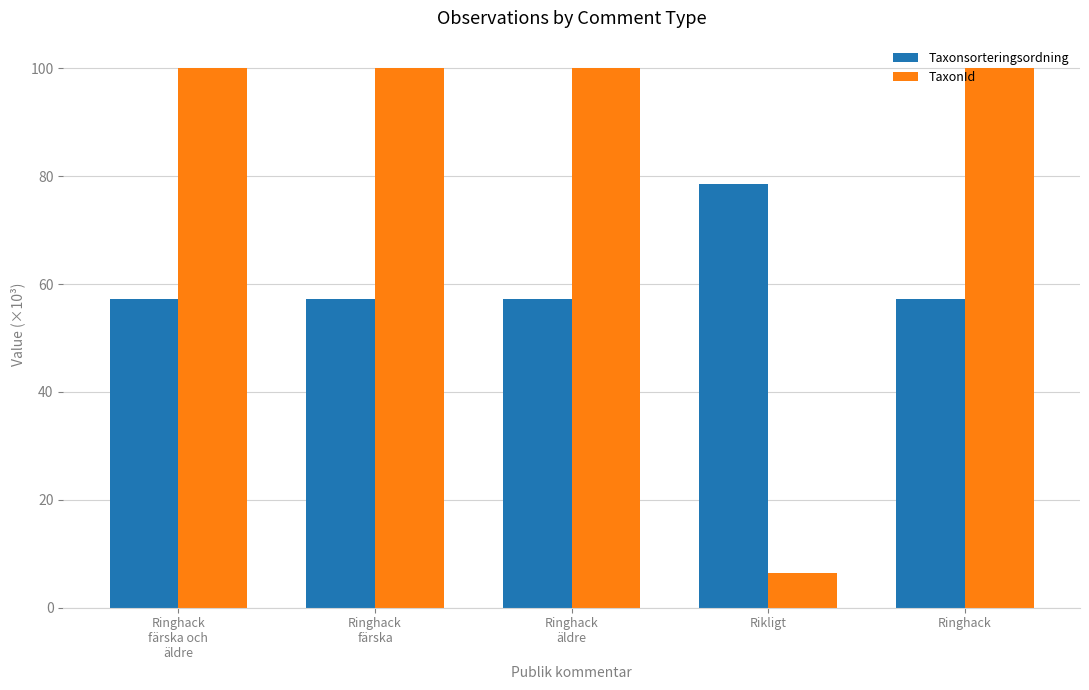

Reading left to right, list all the values displayed in this chart.

Taxonsorteringsordning: Ringhack
färska och
äldre=57.3	Ringhack
färska=57.3	Ringhack
äldre=57.3	Rikligt=78.5	Ringhack=57.3
TaxonId: Ringhack
färska och
äldre=100.1	Ringhack
färska=100.1	Ringhack
äldre=100.1	Rikligt=6.4	Ringhack=100.1